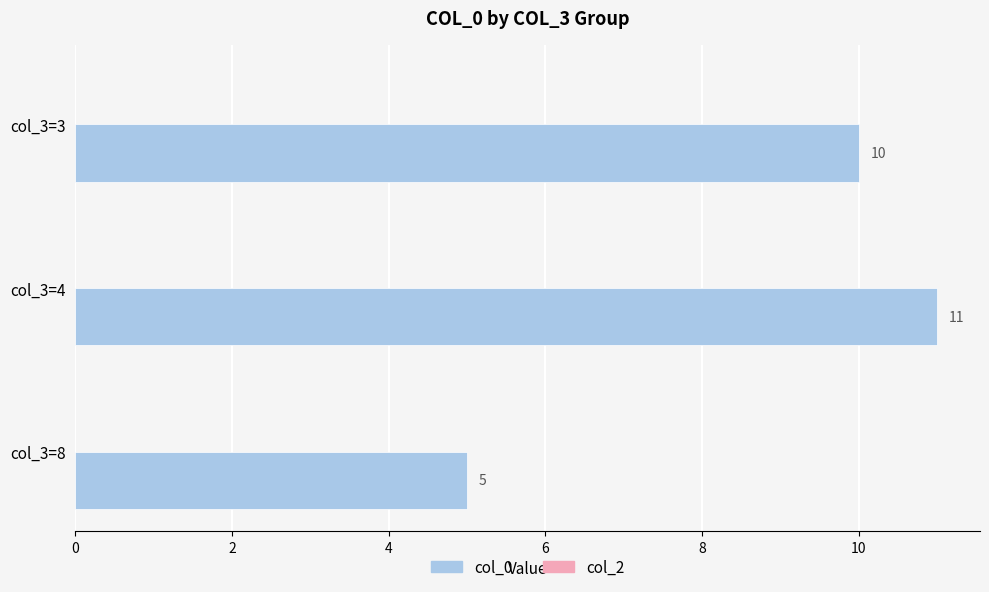

What is the value of the 3rd bar from the top?

5